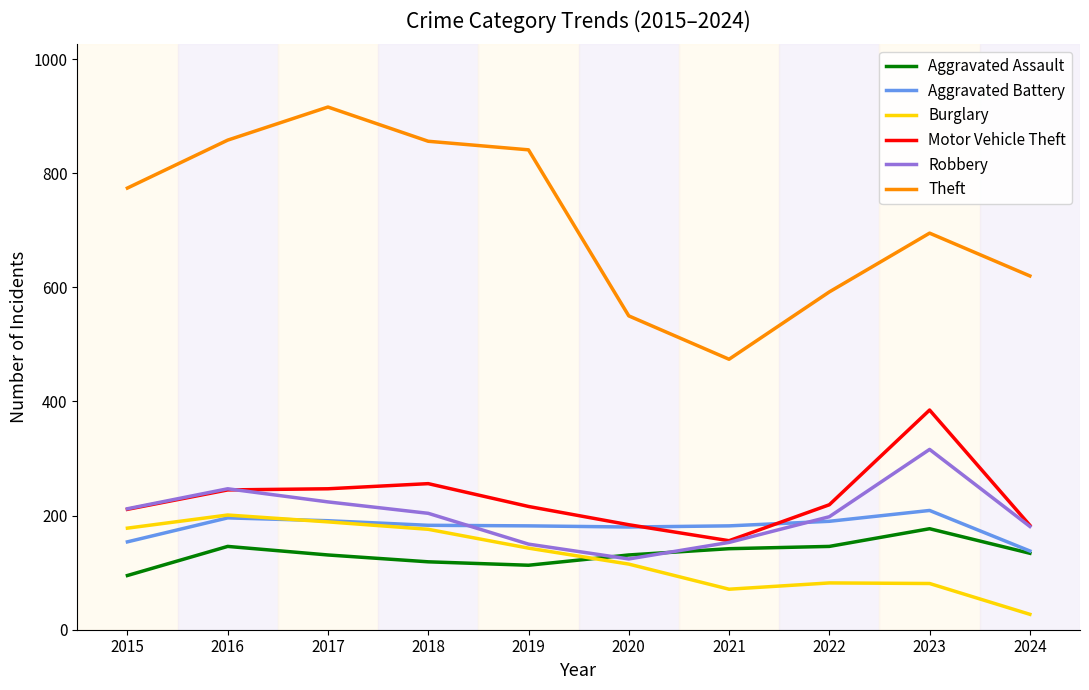

Is the value of Theft at 2016 greater than the value of Robbery at 2019?

Yes